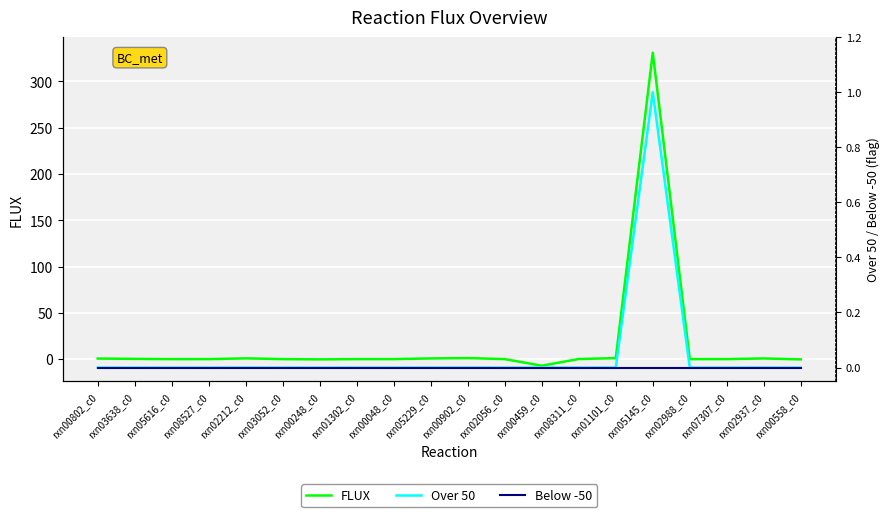

True or false: Over 50 and Below -50 cross at least once.

False